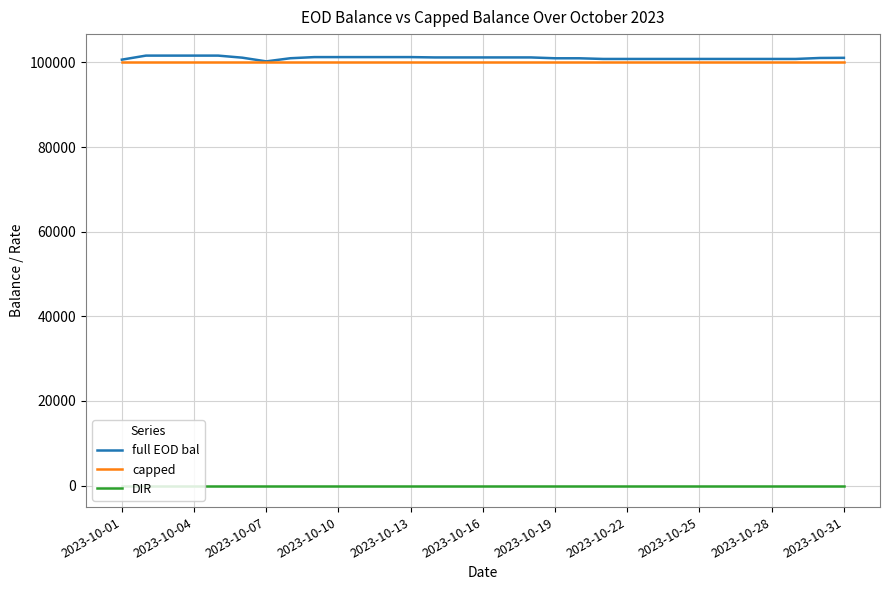

Which series has the widest spread of values?

full EOD bal